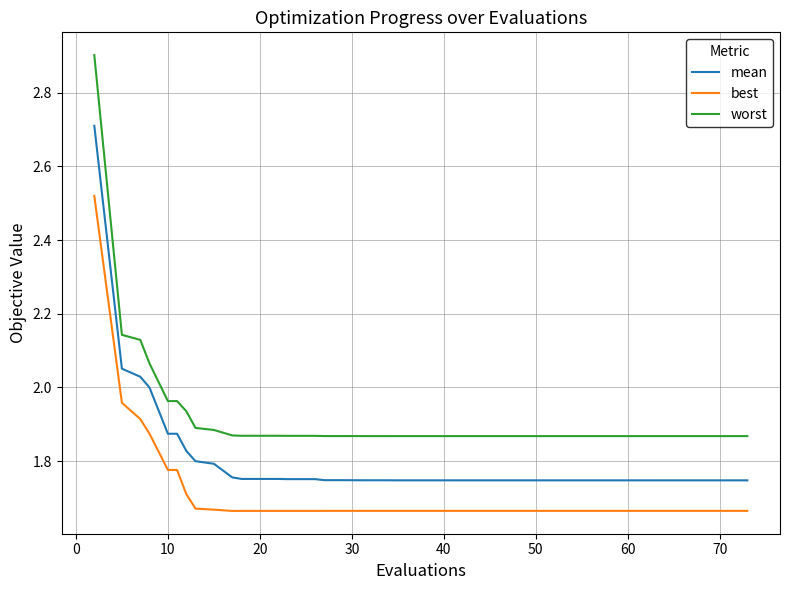

Which series has the largest total across all categories?

worst